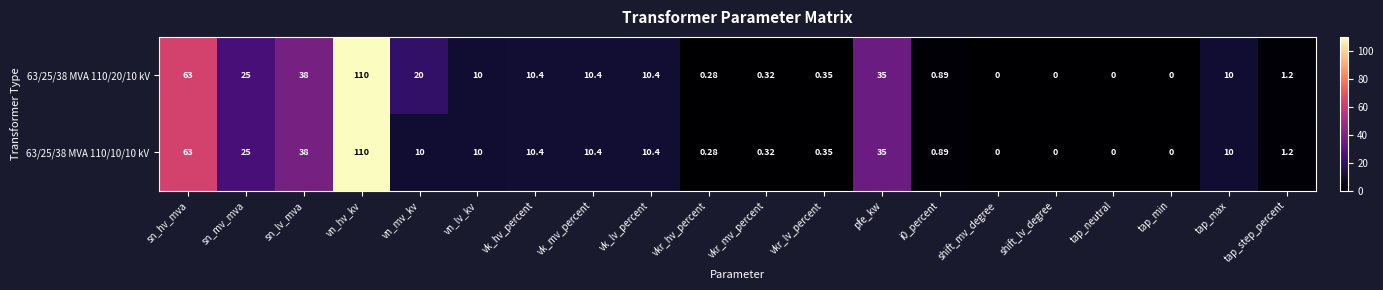

Which category has the highest value in the 63/25/38 MVA 110/10/10 kV series?

vn_hv_kv